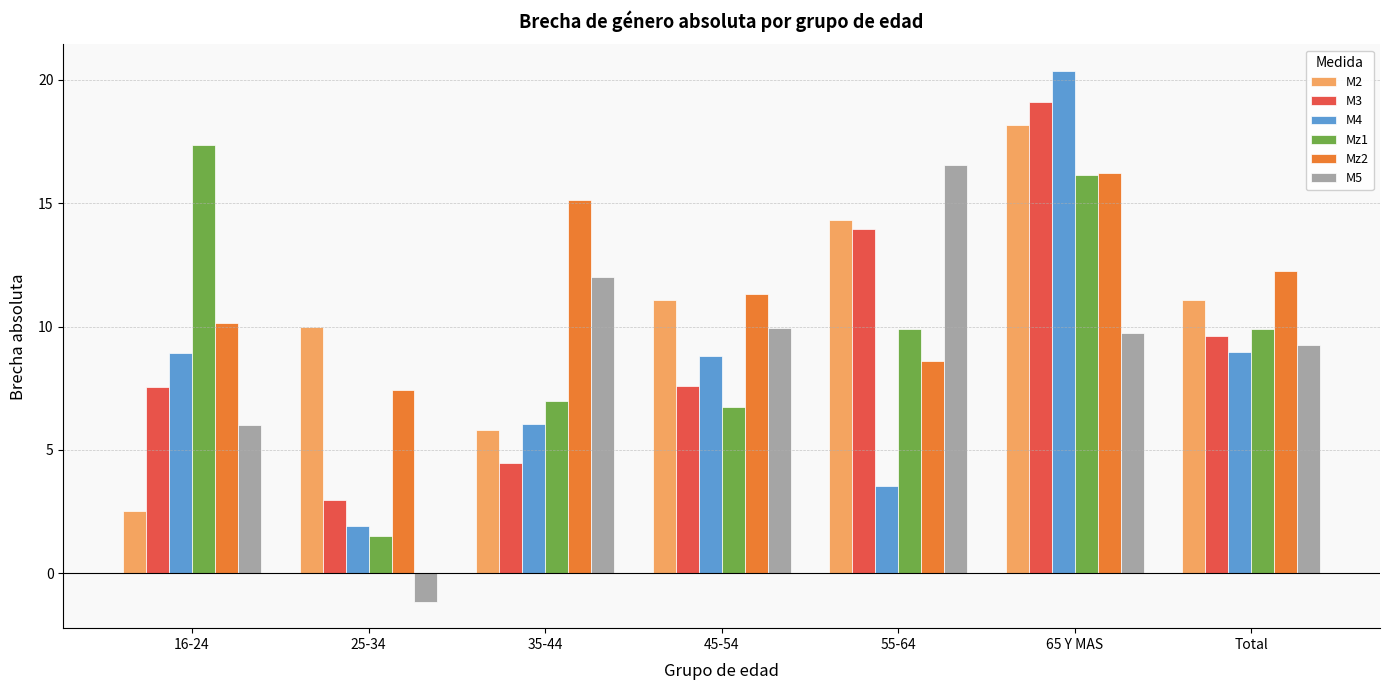

Count the number of data series in this chart.

6